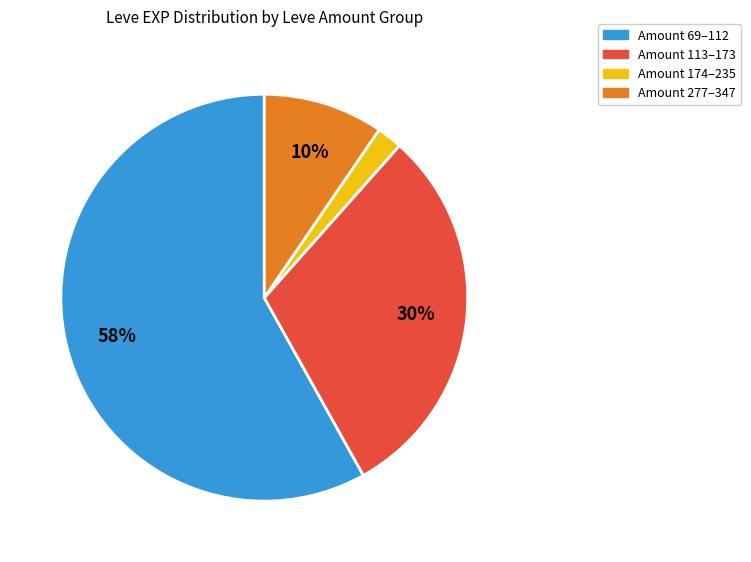

To the nearest percent, what is the combined percentage of Amount 69–112 and Amount 277–347?

68%